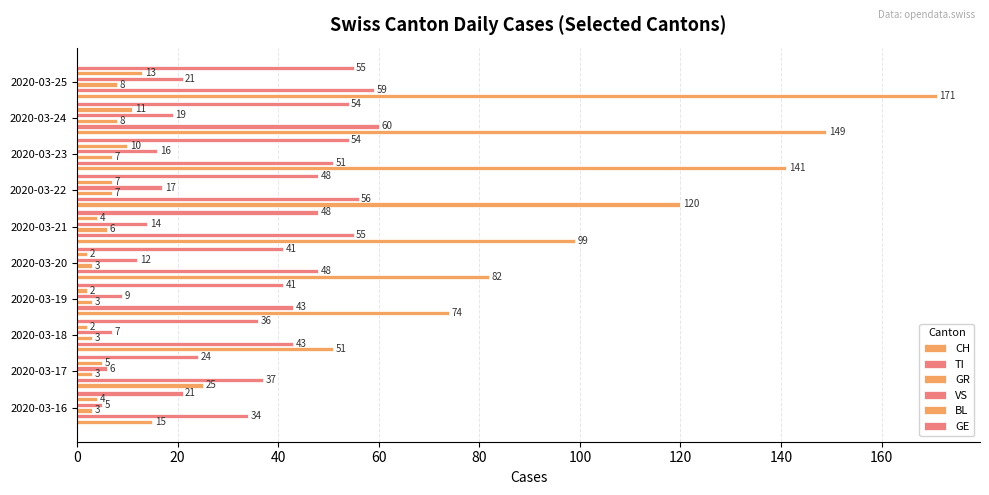

True or false: CH has a value of 171 at 2020-03-25.

True